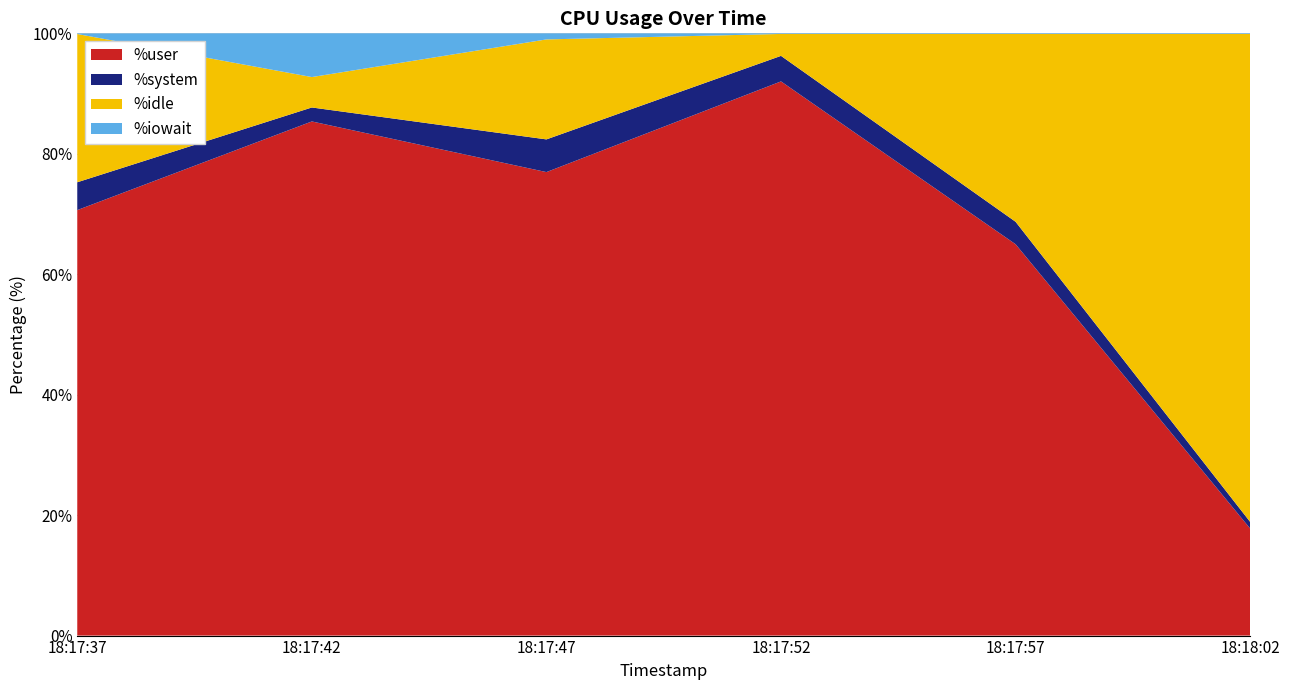

Reading right to left, extract all data points from this chart.

%user: 18:18:02=17.8	18:17:57=65.0	18:17:52=92.0	18:17:47=77.0	18:17:42=85.4	18:17:37=70.7
%system: 18:18:02=1.1	18:17:57=3.7	18:17:52=4.2	18:17:47=5.4	18:17:42=2.3	18:17:37=4.6
%idle: 18:18:02=81.0	18:17:57=31.2	18:17:52=3.6	18:17:47=16.6	18:17:42=5.0	18:17:37=24.6
%iowait: 18:18:02=0.1	18:17:57=0.1	18:17:52=0.1	18:17:47=1.0	18:17:42=7.3	18:17:37=0.1